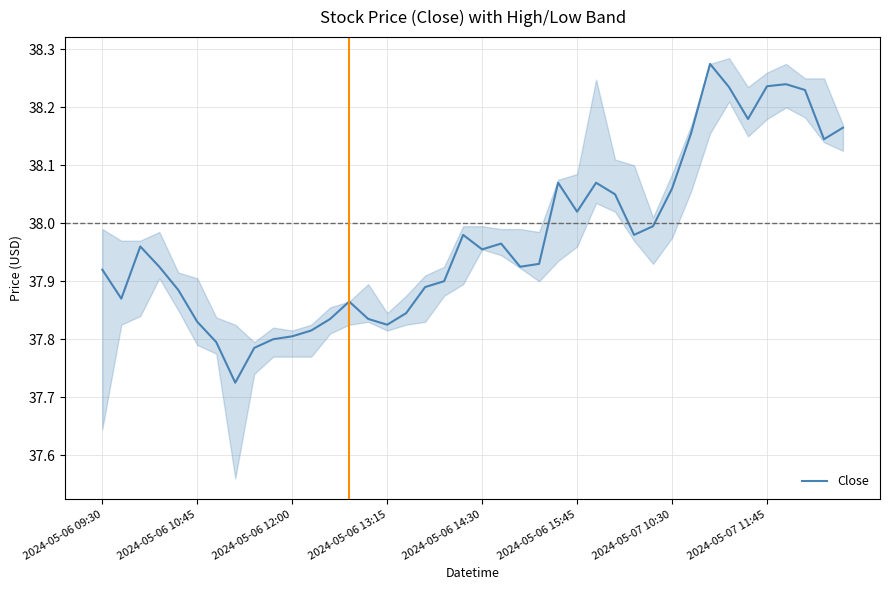

How many series are shown in this chart?

1